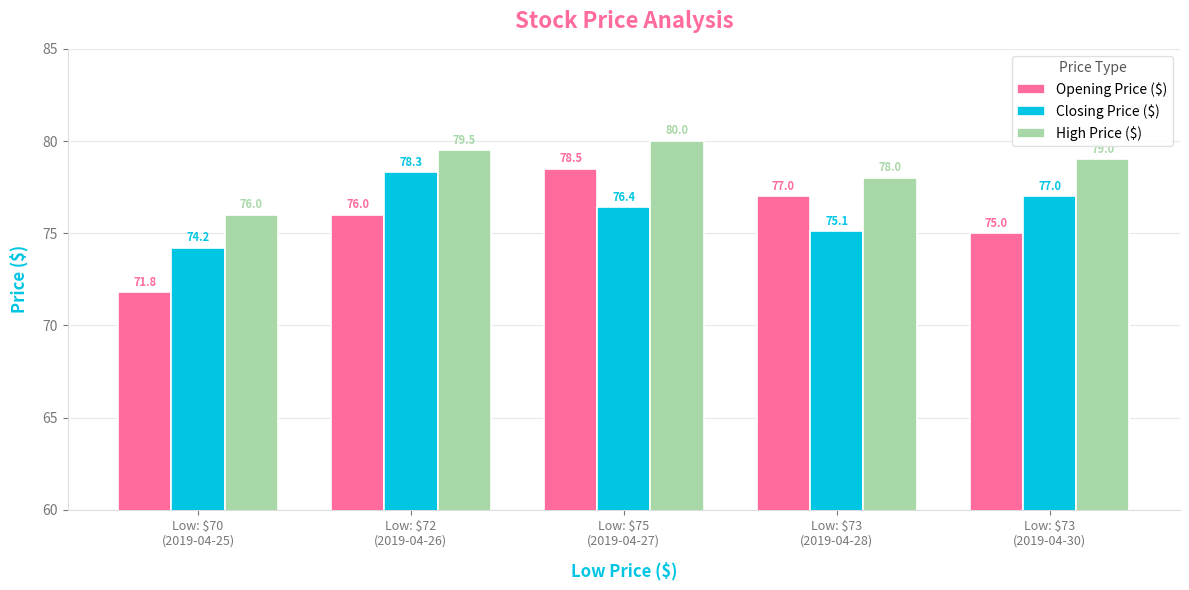

Which series has the largest range (max minus min)?

Opening Price ($)